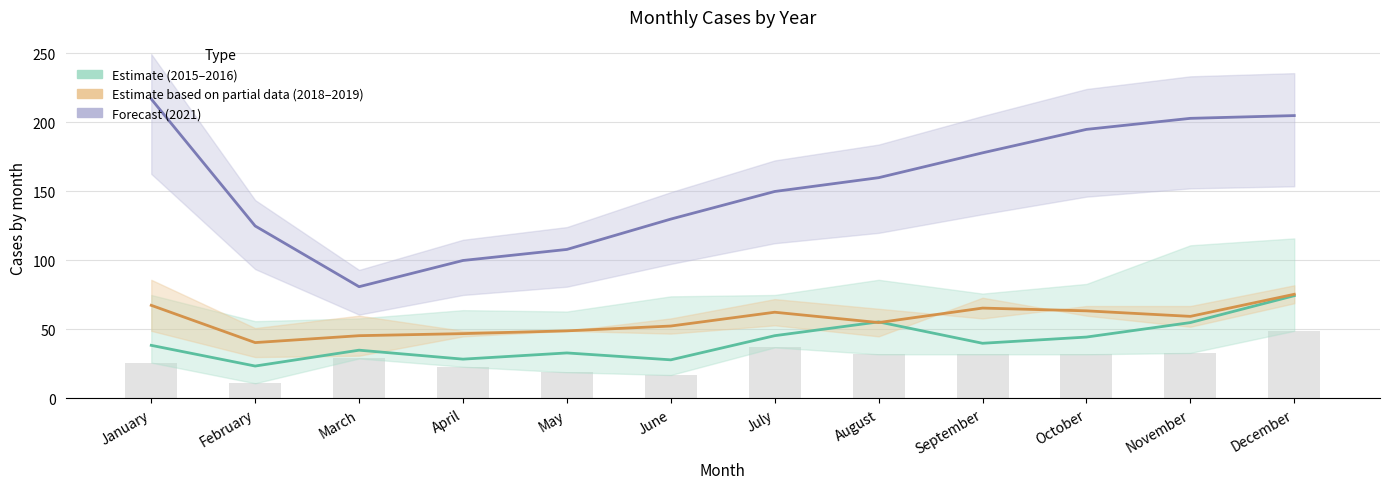

Which category has the highest value across all series?

January